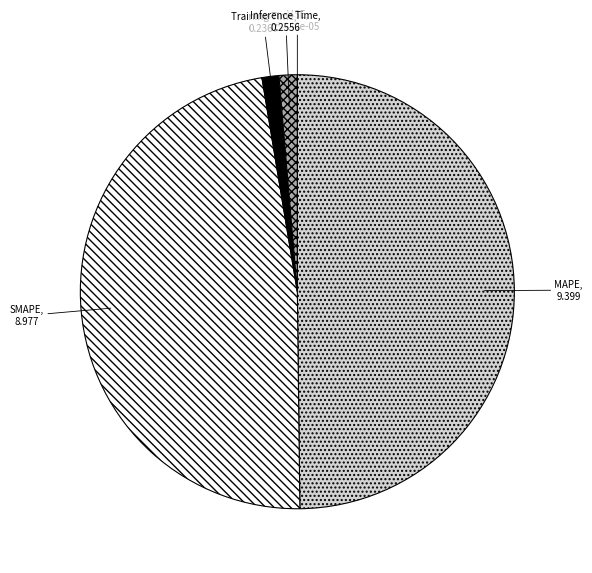

Is it true that MAPE is 50% of the pie?

True